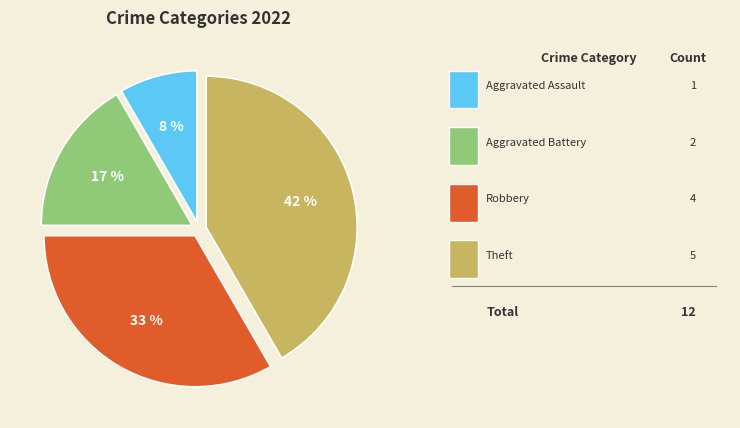

Does any single category account for the majority?

No